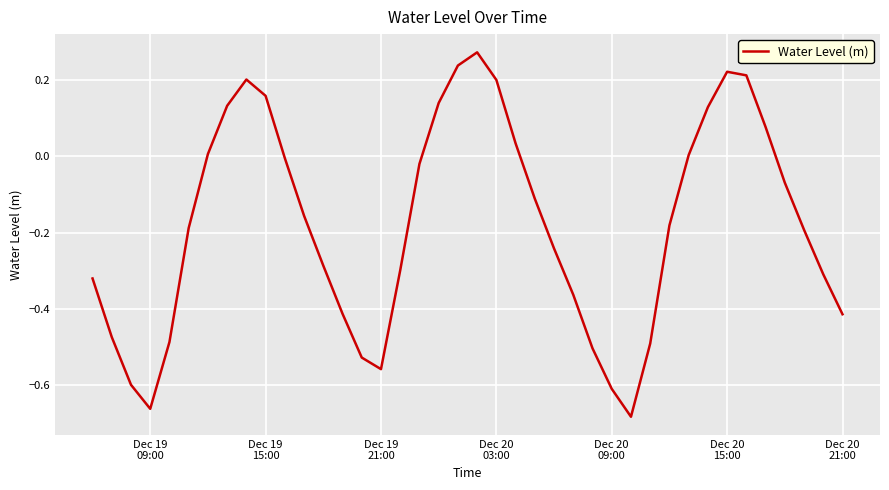

What is the difference between the maximum and minimum values?

1.0